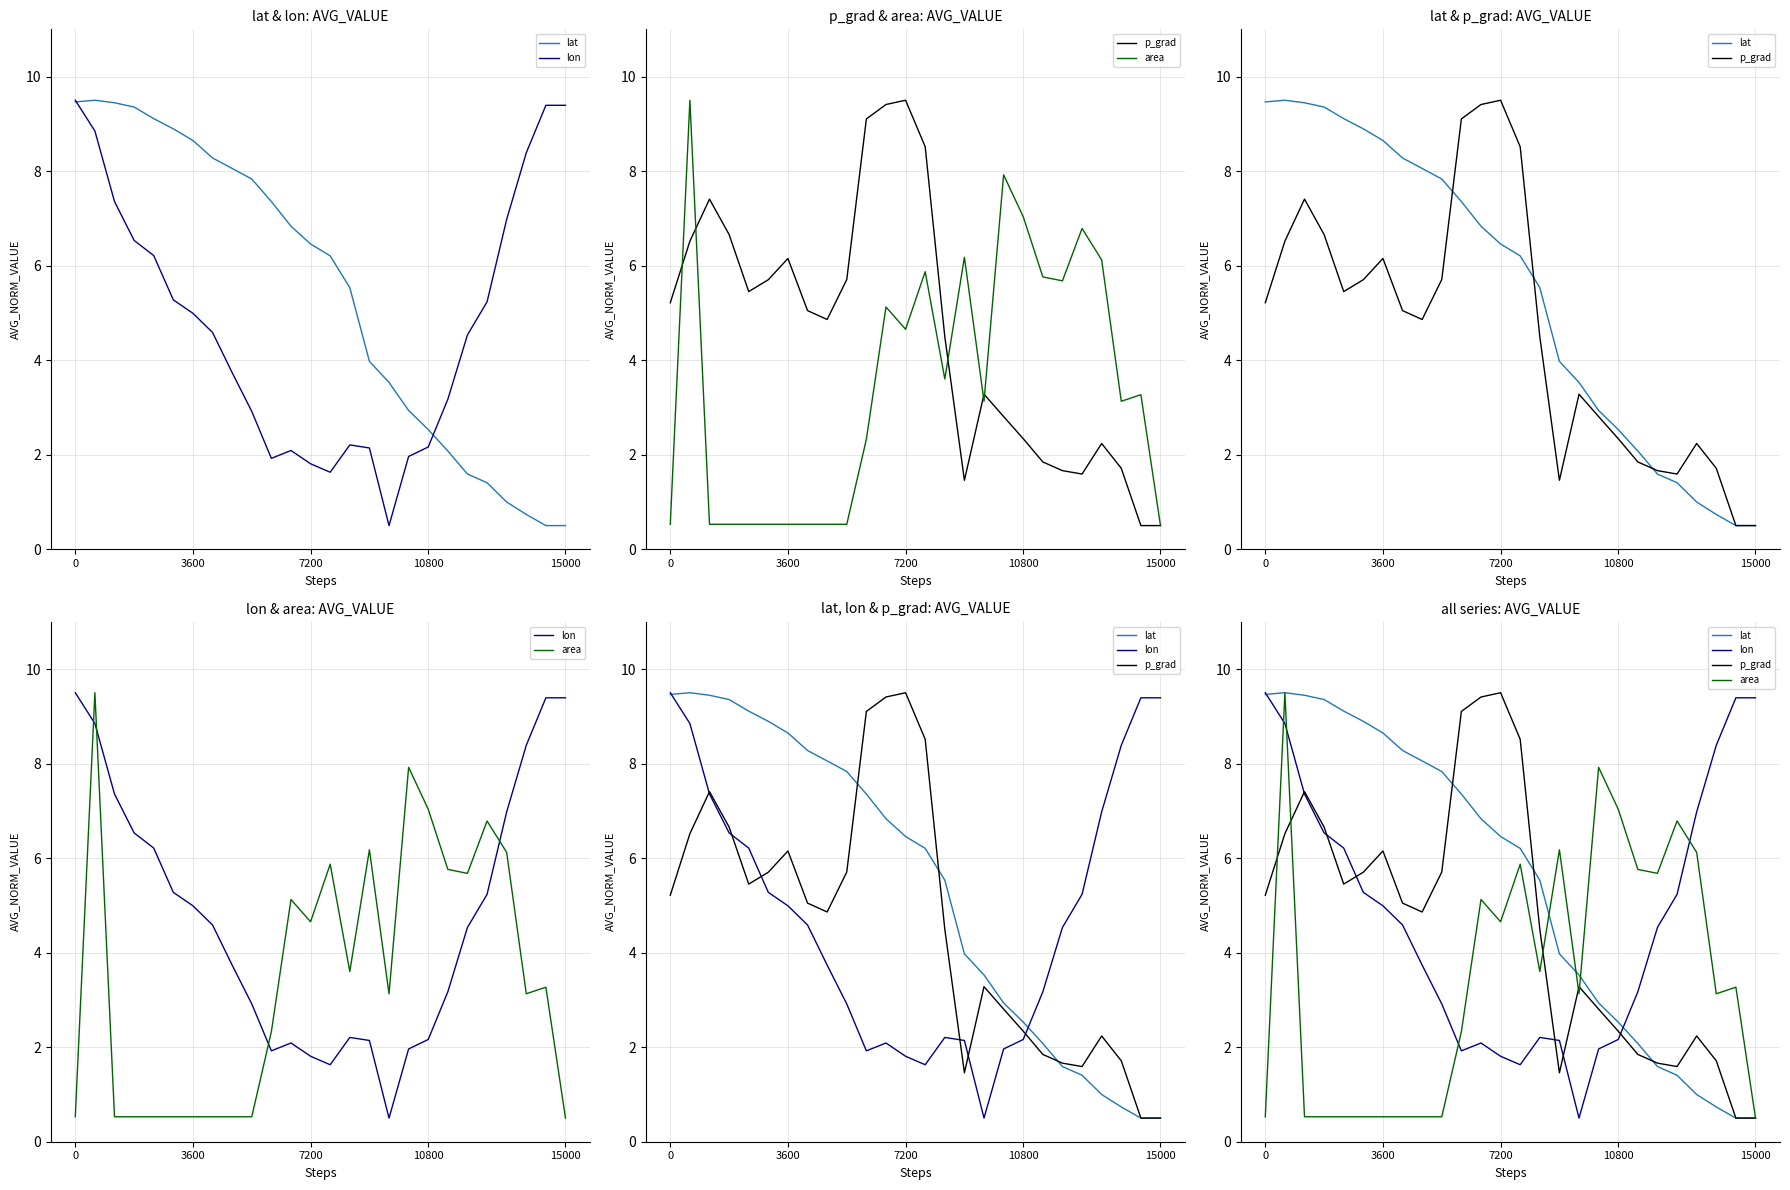

Which series ends up on top after the final intersection of area and lon?

lon